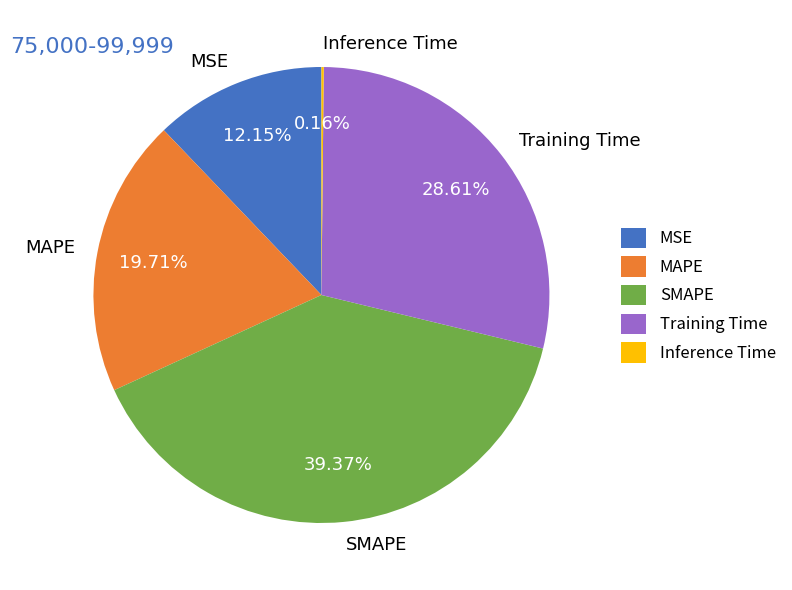

To the nearest percent, what is the combined percentage of Training Time and MSE?

41%